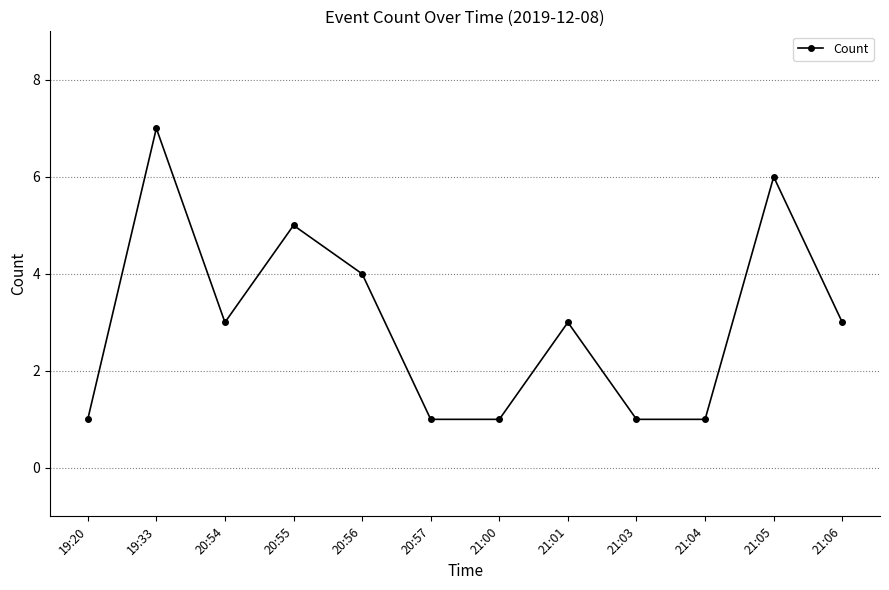

Reading left to right, what are all the values shown in this chart?

1	7	3	5	4	1	1	3	1	1	6	3